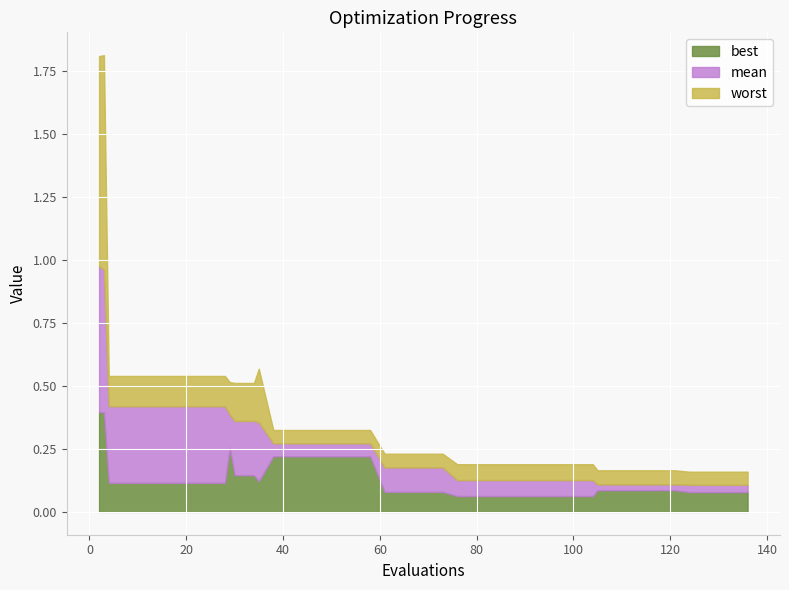

What is the value of the worst point at the 1st from the left?

1.8